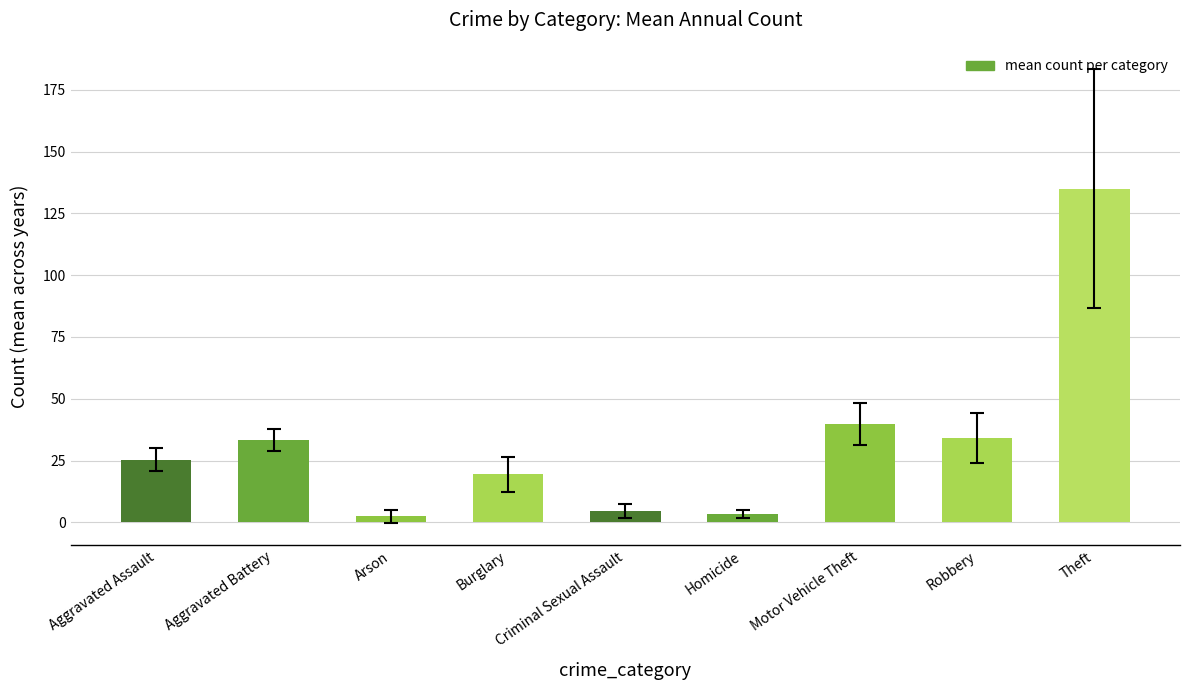

What is the change in value from Burglary to Motor Vehicle Theft?

+20.4